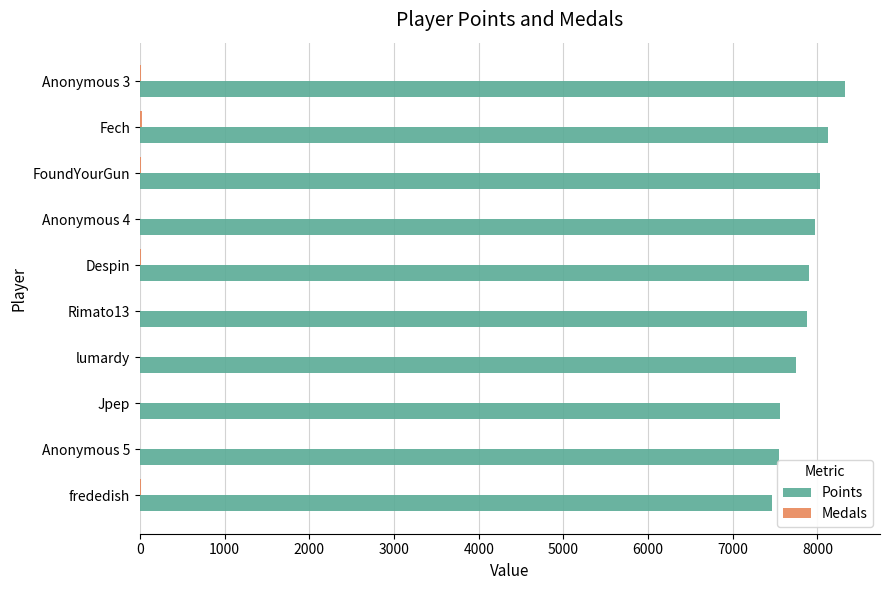

Which series has the largest total across all categories?

Points